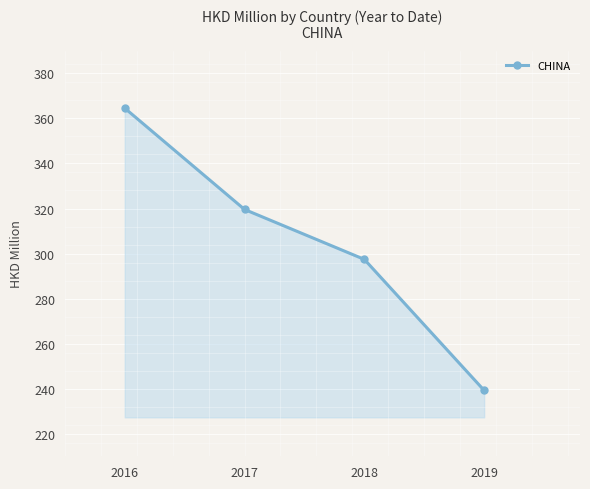

What is the value of the 3rd point from the left?

297.4